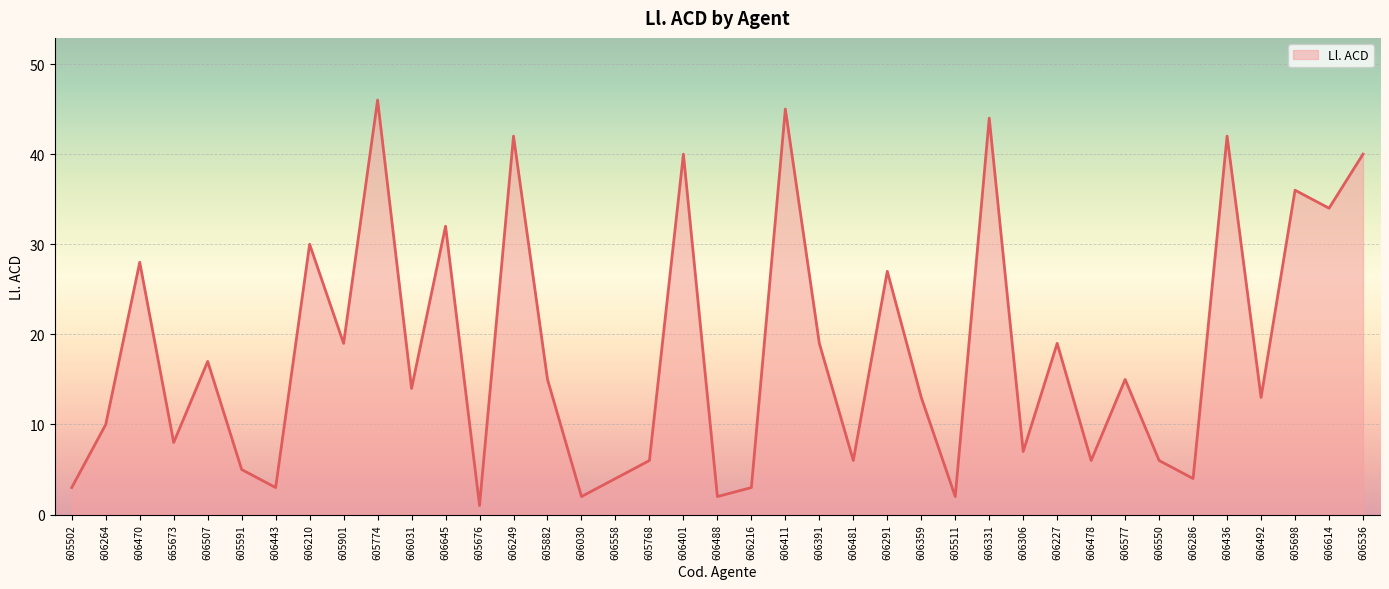

What is the difference between the values at 605502 and 606210?

27